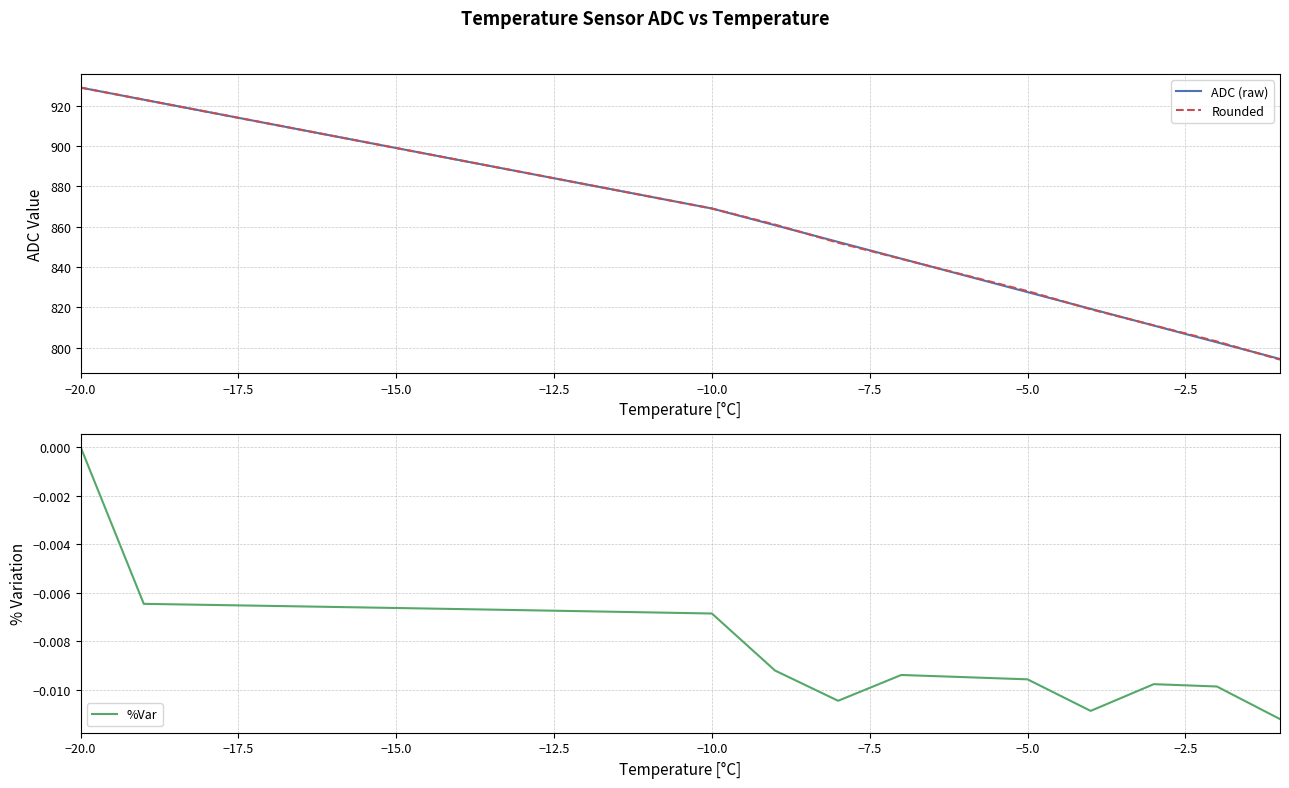

What is the highest value of the Rounded series?

929.0